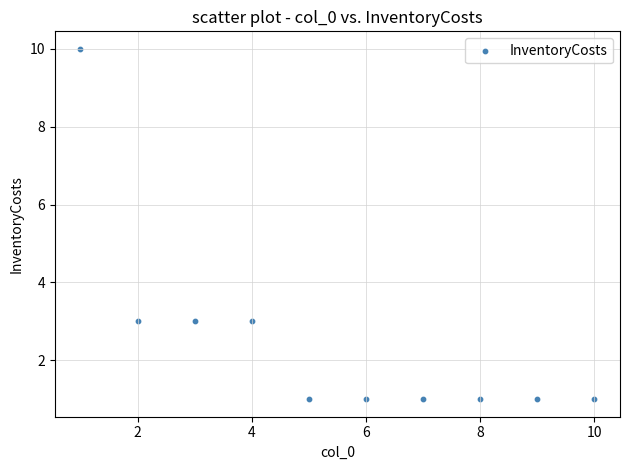

What is the average X value?

6